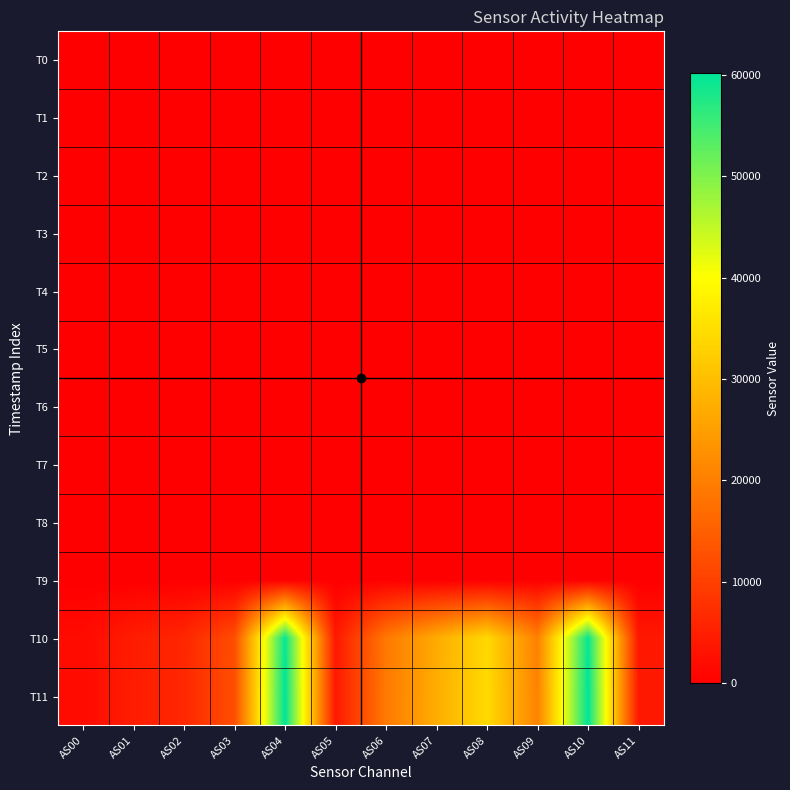

What is the maximum value shown in the chart?

60115